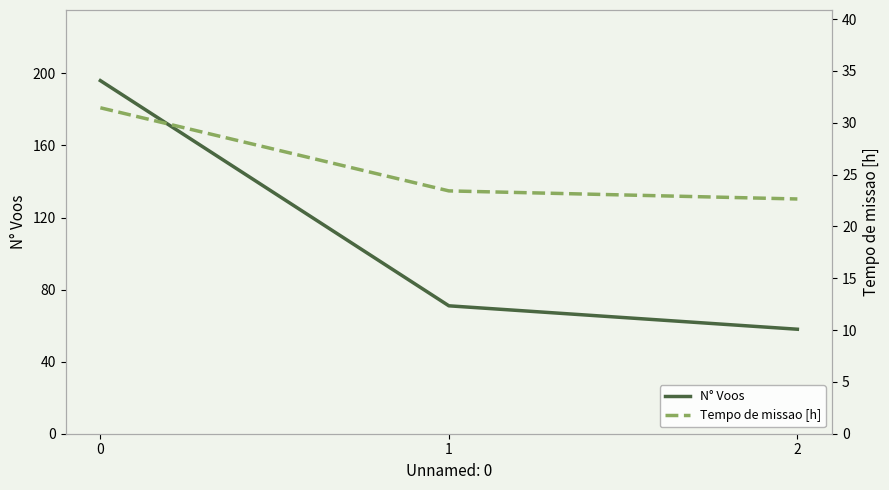

True or false: N° Voos has a value of 71.0 at 1.

True